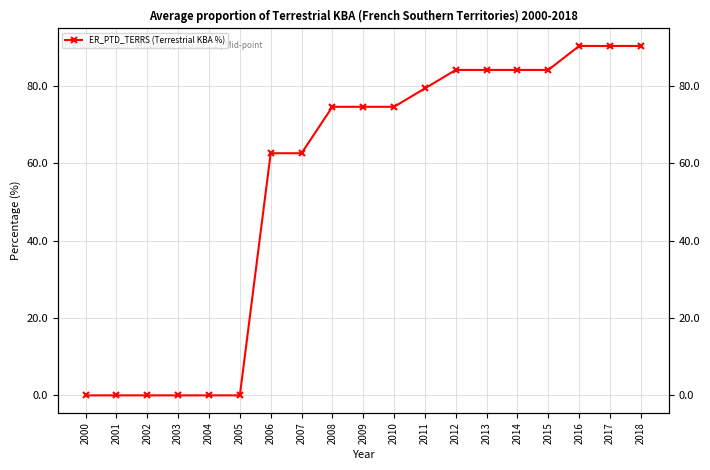

How many lines are shown in the chart?

1